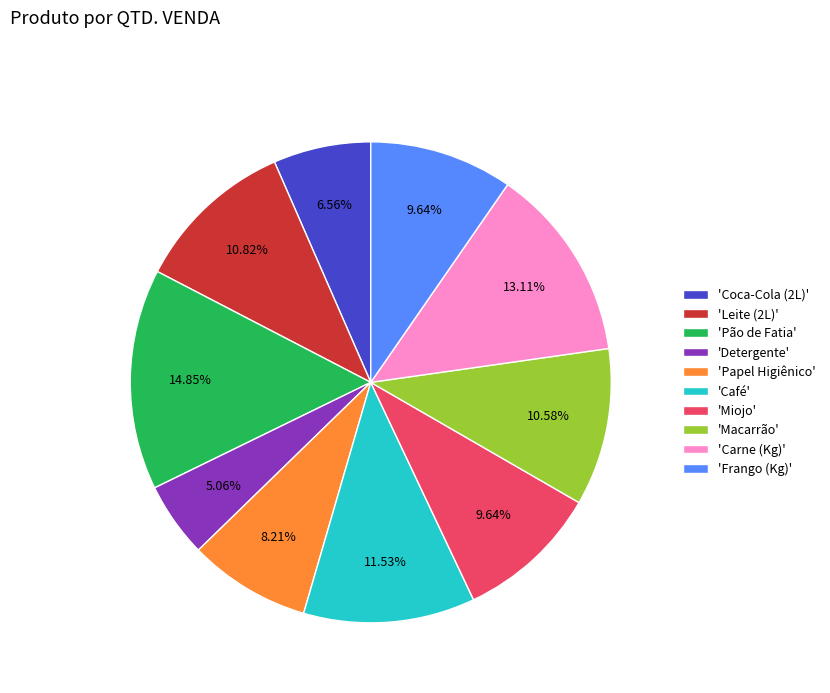

Which category has the biggest portion of the pie?

'Pão de Fatia'